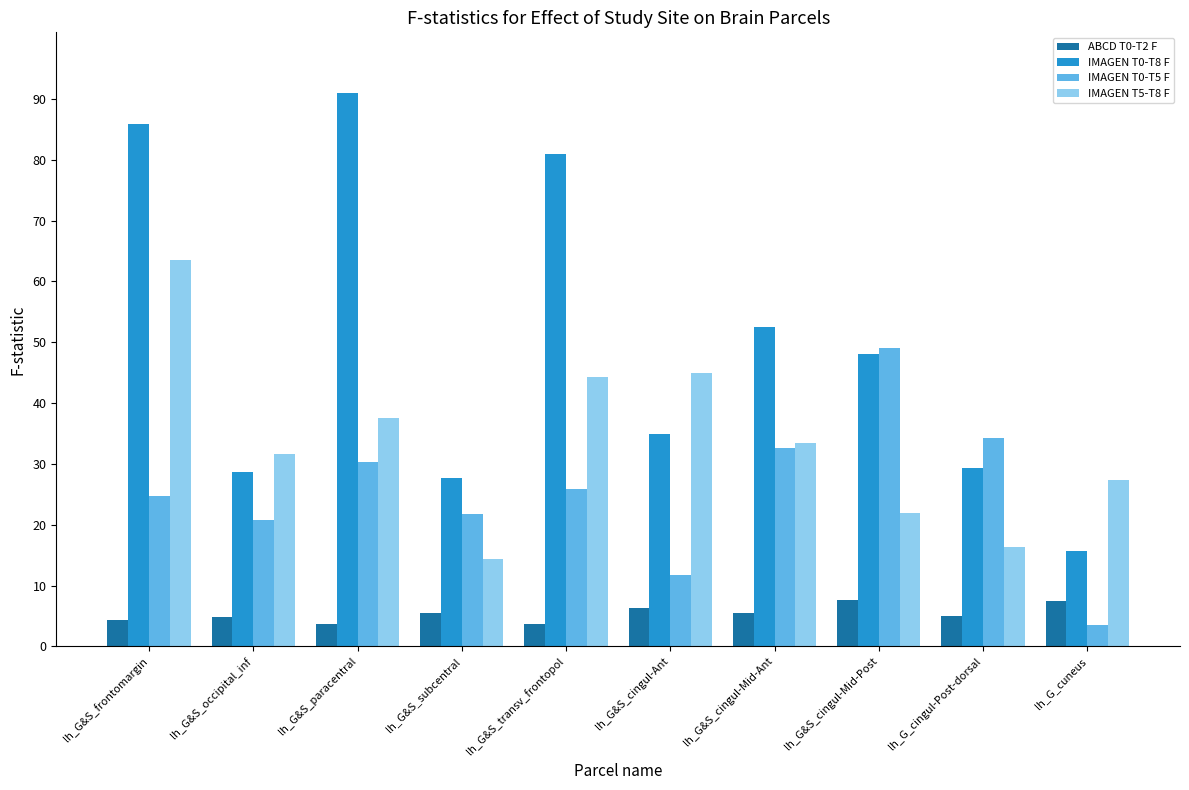

What is the difference between the IMAGEN T5-T8 F values at lh_G&S_subcentral and lh_G_cingul-Post-dorsal?

1.9